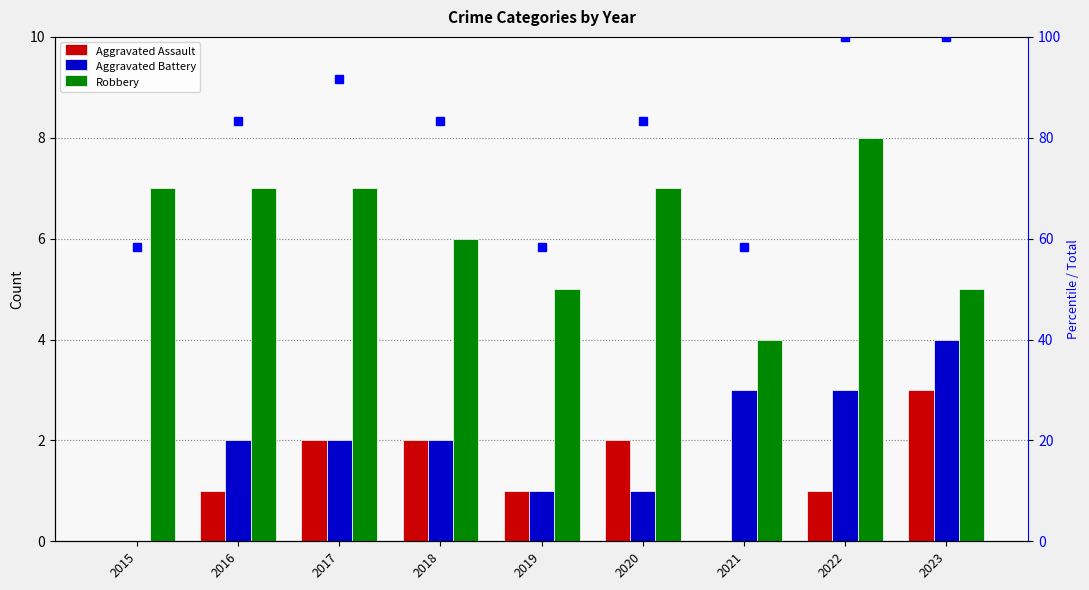

Reading left to right, extract all data points from this chart.

Aggravated Assault: 2015=0.0	2016=1.0	2017=2.0	2018=2.0	2019=1.0	2020=2.0	2021=0.0	2022=1.0	2023=3.0
Aggravated Battery: 2015=0.0	2016=2.0	2017=2.0	2018=2.0	2019=1.0	2020=1.0	2021=3.0	2022=3.0	2023=4.0
Robbery: 2015=7.0	2016=7.0	2017=7.0	2018=6.0	2019=5.0	2020=7.0	2021=4.0	2022=8.0	2023=5.0
Total (scaled %): 2015=58.3	2016=83.3	2017=91.7	2018=83.3	2019=58.3	2020=83.3	2021=58.3	2022=100.0	2023=100.0